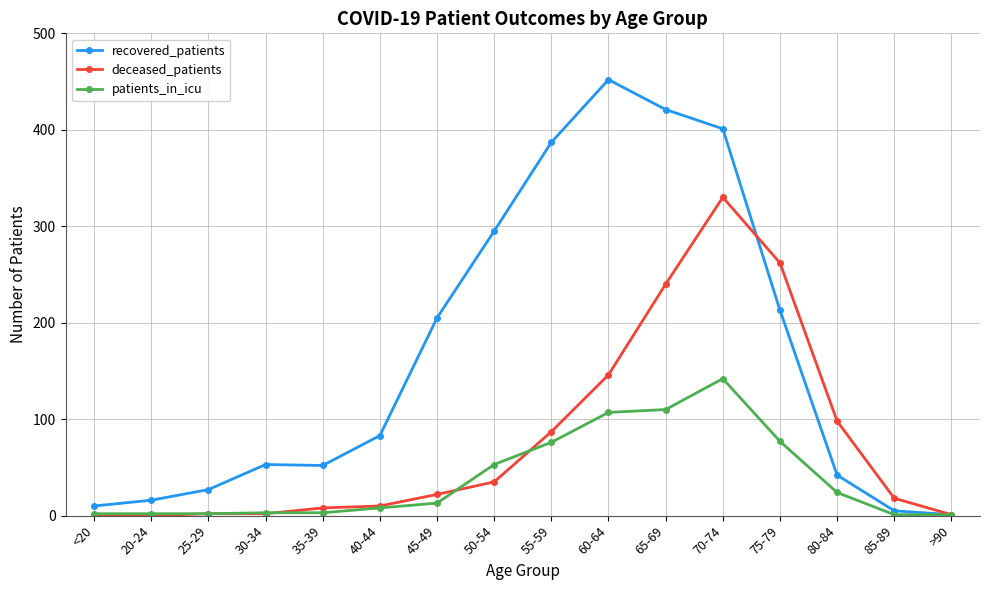

True or false: patients_in_icu has more than 0 points higher than both neighbors.

True